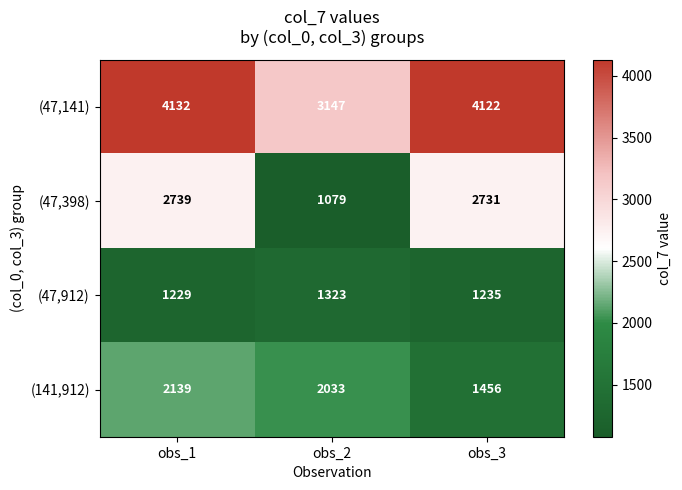

What is the difference between the (47,141) values at obs_2 and obs_3?

975